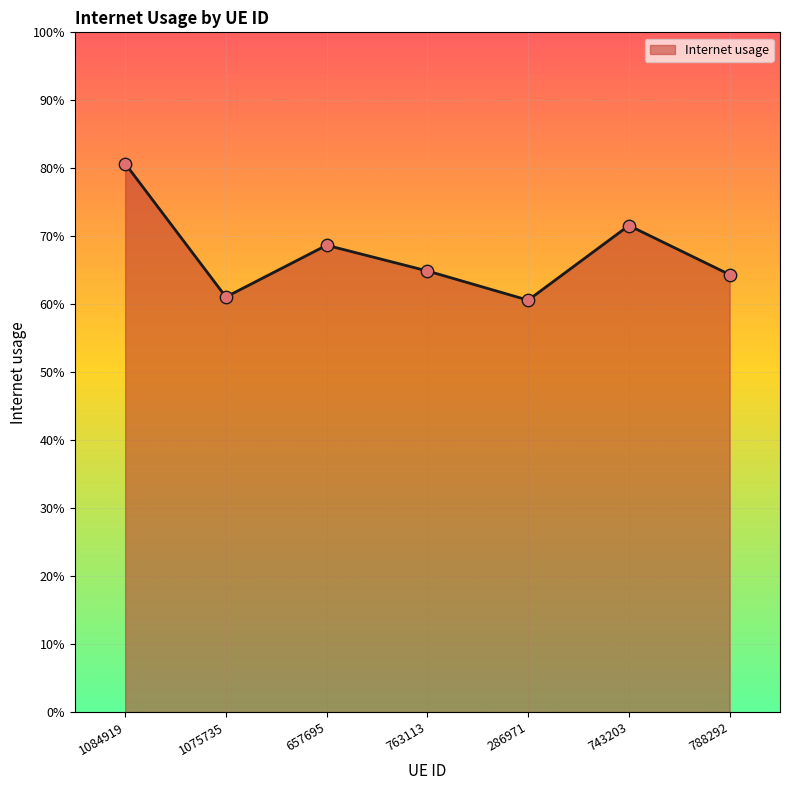

Is this an area chart (filled region under the line)?

Yes